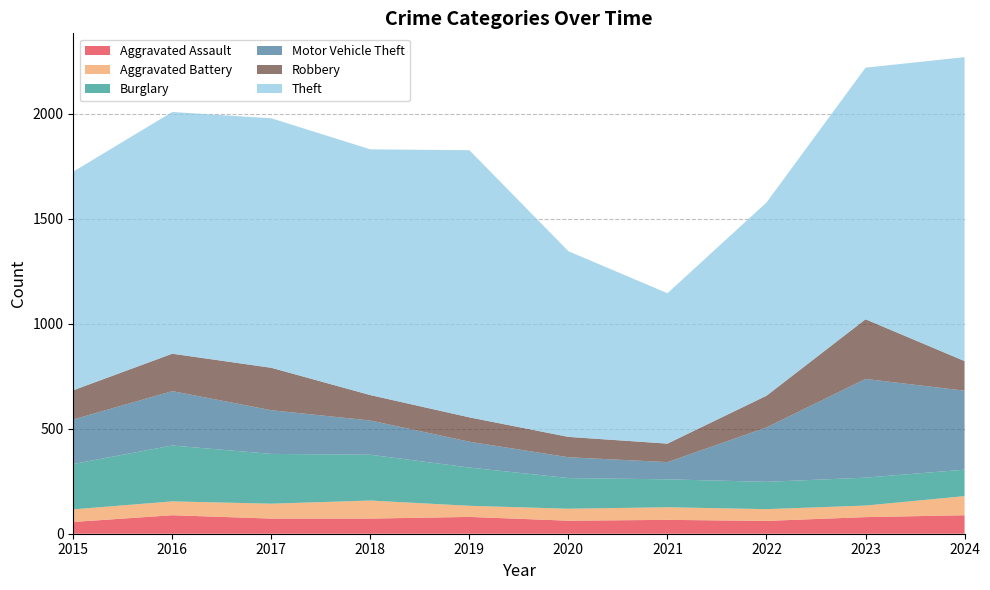

Reading left to right, what are all the values shown in this chart?

Aggravated Assault: 2015=56	2016=88	2017=72	2018=72	2019=80	2020=62	2021=66	2022=61	2023=79	2024=88
Aggravated Battery: 2015=60	2016=66	2017=71	2018=86	2019=53	2020=57	2021=60	2022=56	2023=55	2024=91
Burglary: 2015=216	2016=266	2017=237	2018=218	2019=182	2020=146	2021=133	2022=130	2023=133	2024=126
Motor Vehicle Theft: 2015=212	2016=259	2017=208	2018=163	2019=123	2020=99	2021=82	2022=259	2023=470	2024=376
Robbery: 2015=139	2016=178	2017=202	2018=121	2019=116	2020=97	2021=88	2022=151	2023=284	2024=141
Theft: 2015=1041	2016=1151	2017=1188	2018=1170	2019=1272	2020=884	2021=716	2022=920	2023=1198	2024=1447